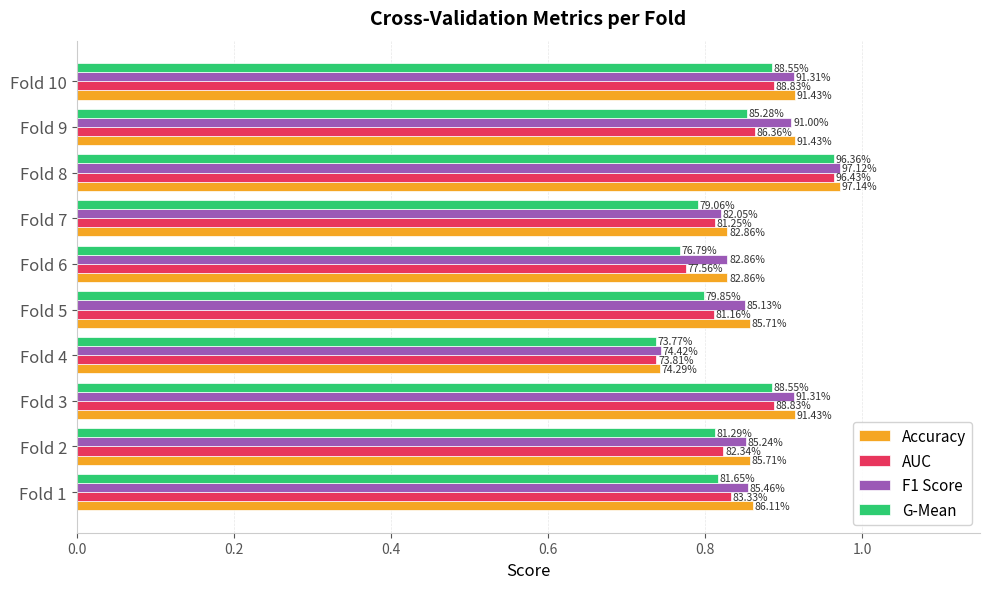

What are all the series names shown in the legend?

Accuracy, AUC, F1 Score, G-Mean